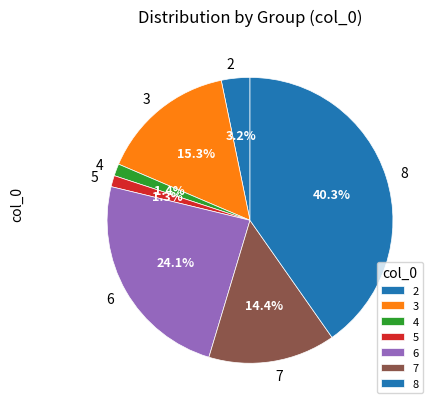

Which category has the biggest portion of the pie?

8